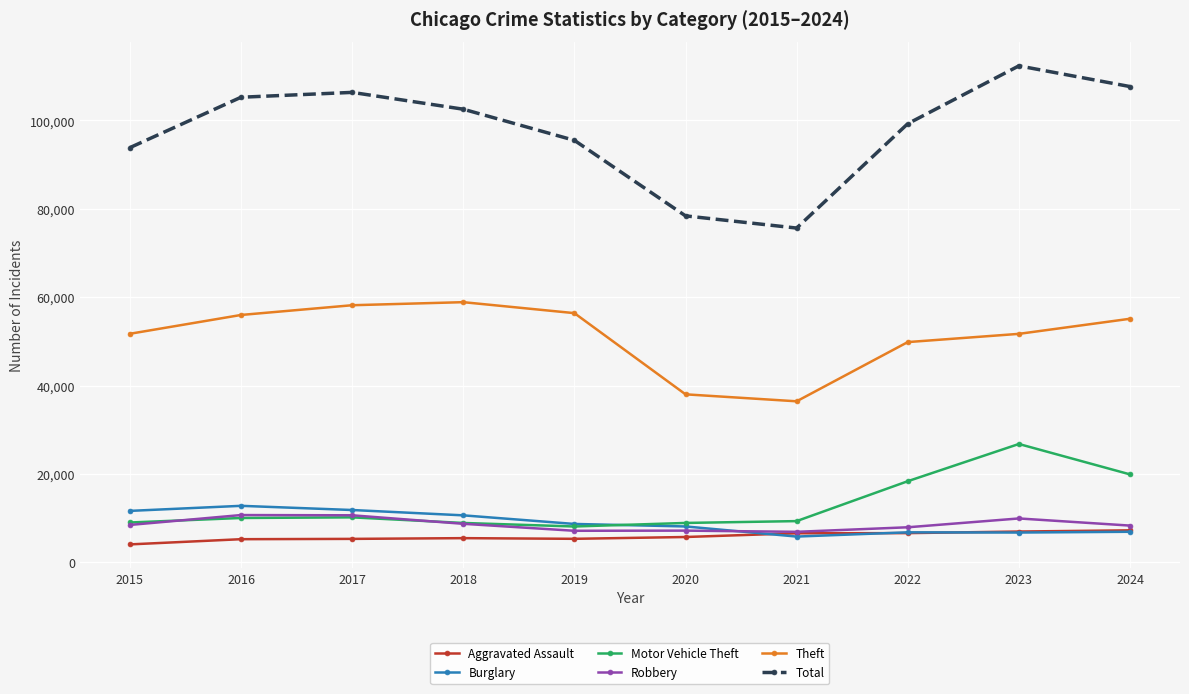

At which category does the chart reach its minimum across all series?

2015